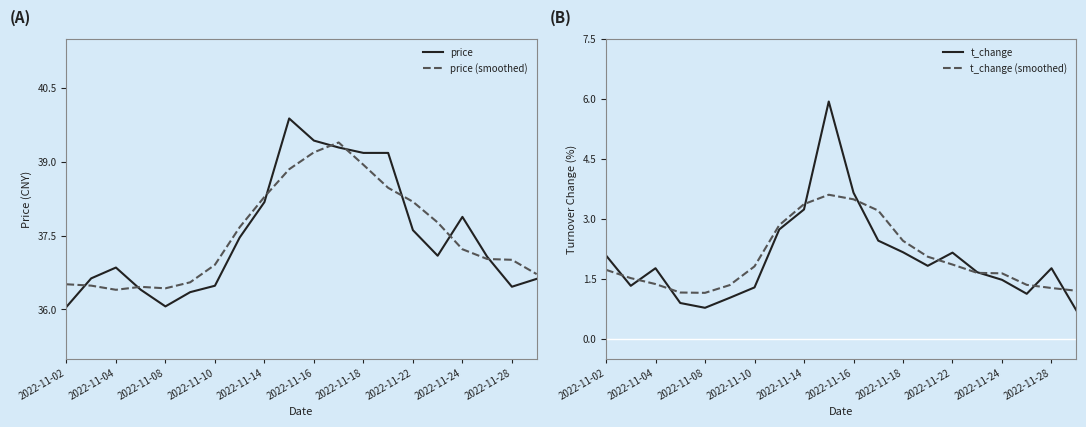

True or false: price has a value of 52.7 at 2022-11-14.

False